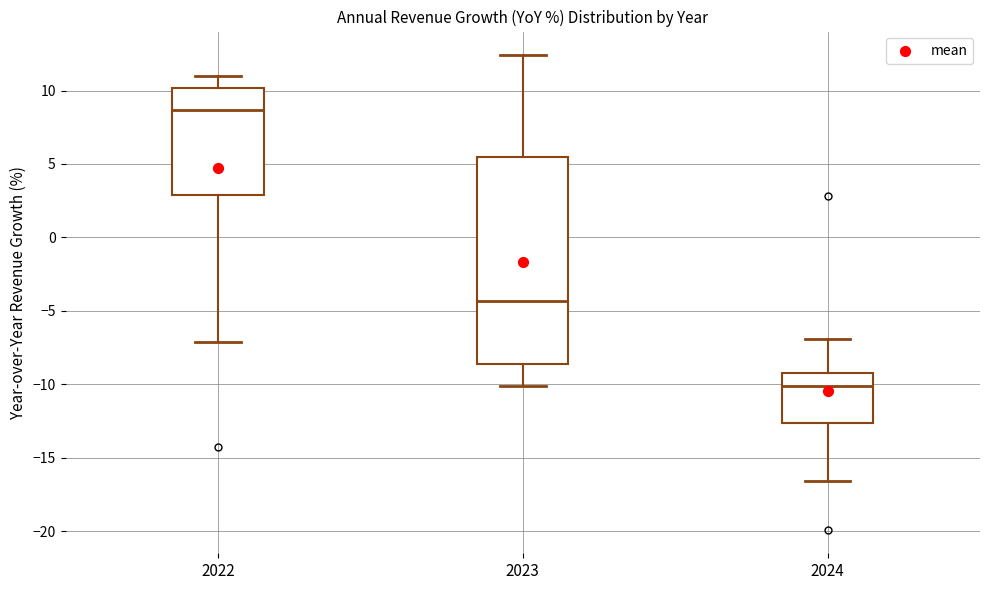

Which box has the lowest median line?

2024